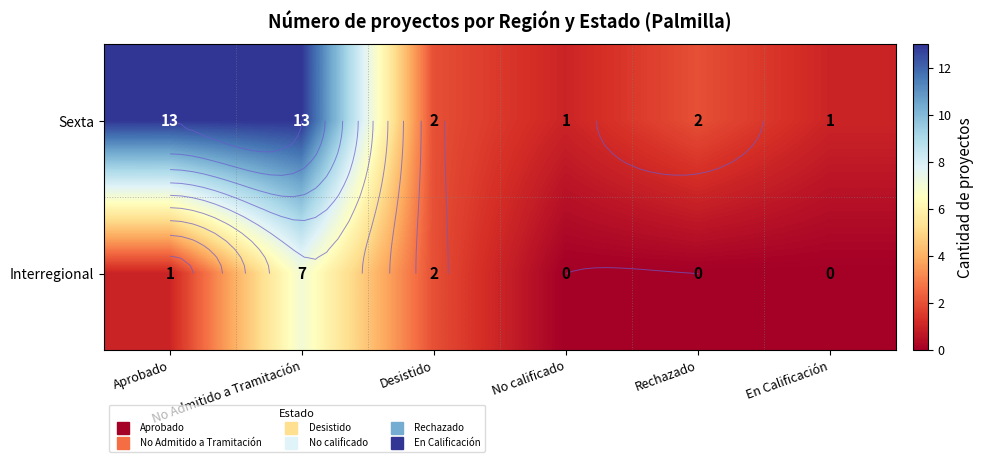

How many categories are shown in the chart?

6